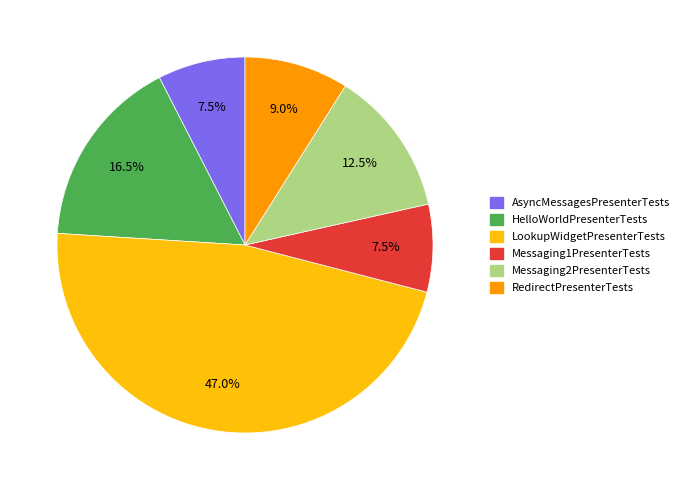

True or false: Messaging2PresenterTests accounts for 5% of the total.

False